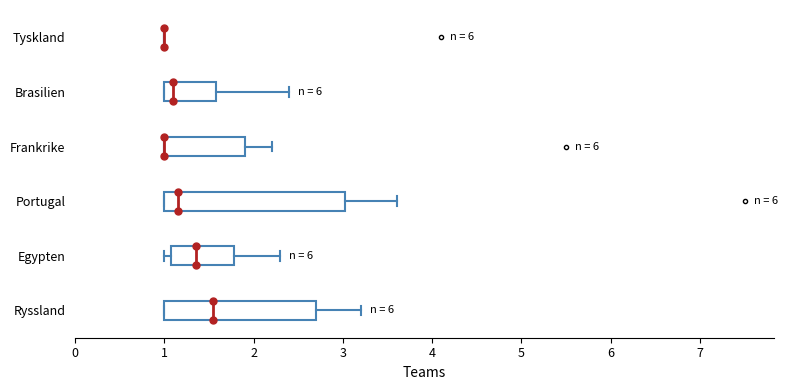

Reading bottom to top, transcribe this box plot: for each box, give where its median line is, the range the box spans, and where its two whiskers end, as read against the x-axis. The values are not printed on the chart, so give them approximately, as read against the axis.

Ryssland: median 1.6, box 1.0 to 2.7, whiskers 1.0 to 3.2
Egypten: median 1.4, box 1.1 to 1.8, whiskers 1.0 to 2.3
Portugal: median 1.2, box 1.0 to 3.0, whiskers 1.0 to 3.6
Frankrike: median 1.0 (drawn on the box's left edge), box 1.0 to 1.9, whiskers 1.0 to 2.2
Brasilien: median 1.1, box 1.0 to 1.6, whiskers 1.0 to 2.4
Tyskland: box collapsed to a line at 1.0, whiskers 1.0 to 1.0